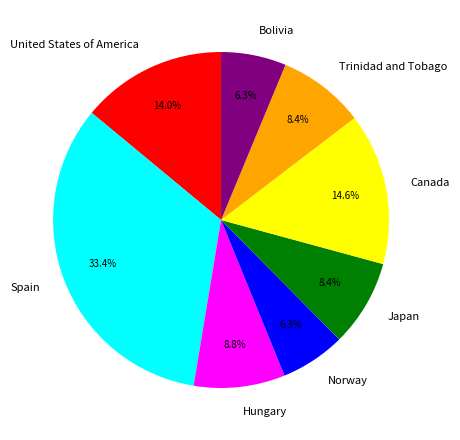

Does any single category account for the majority?

No